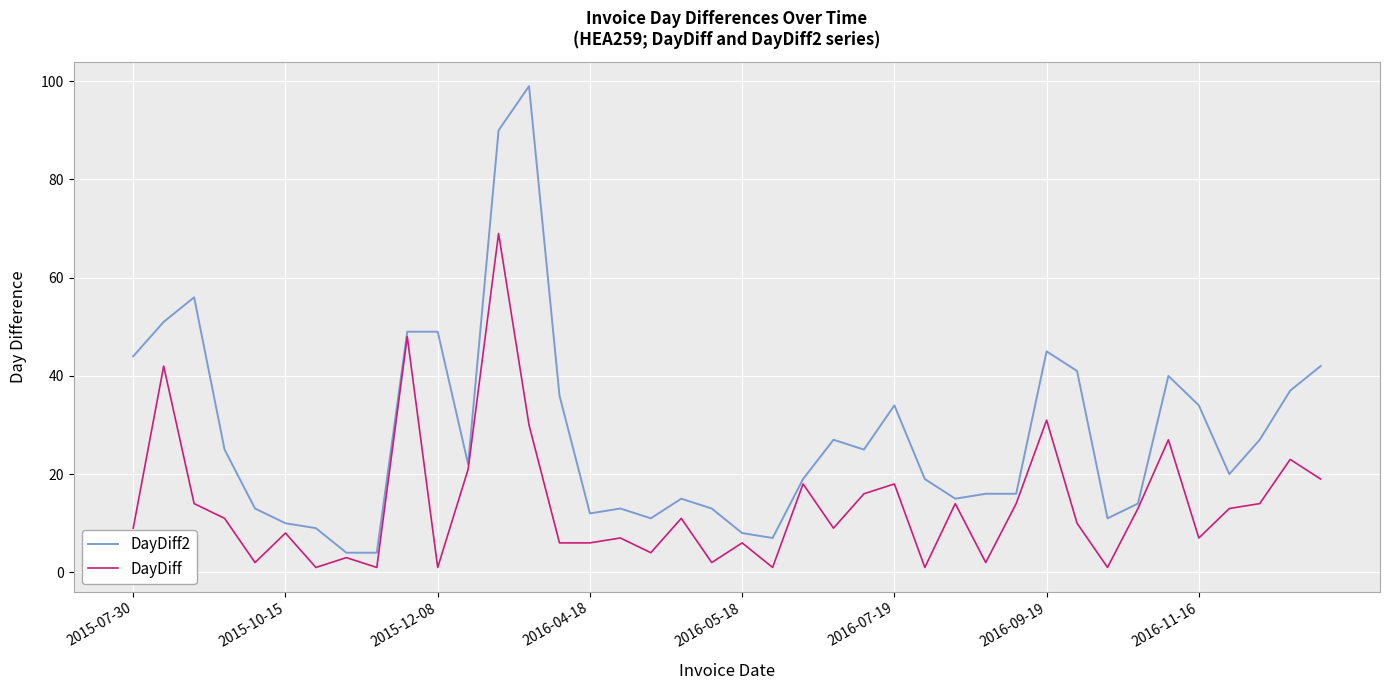

What are all the series names shown in the legend?

DayDiff2, DayDiff